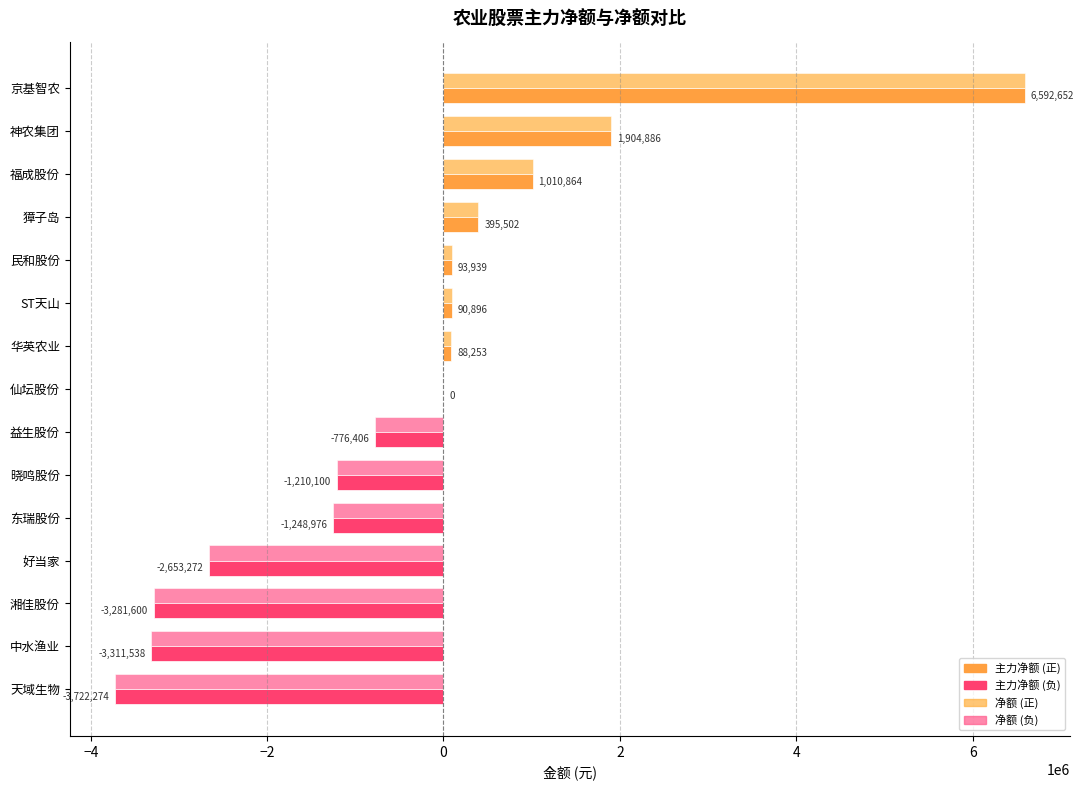

Count the number of categories in the chart.

15